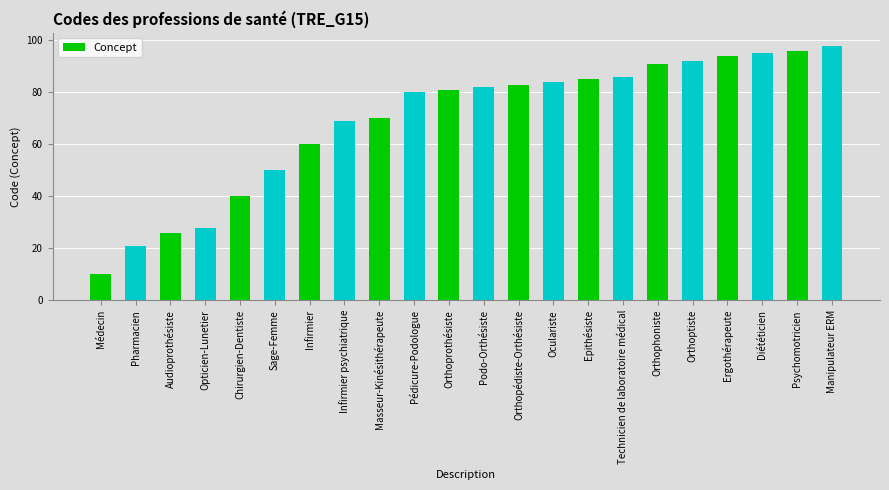

True or false: the data shows 92 at Orthoptiste.

True